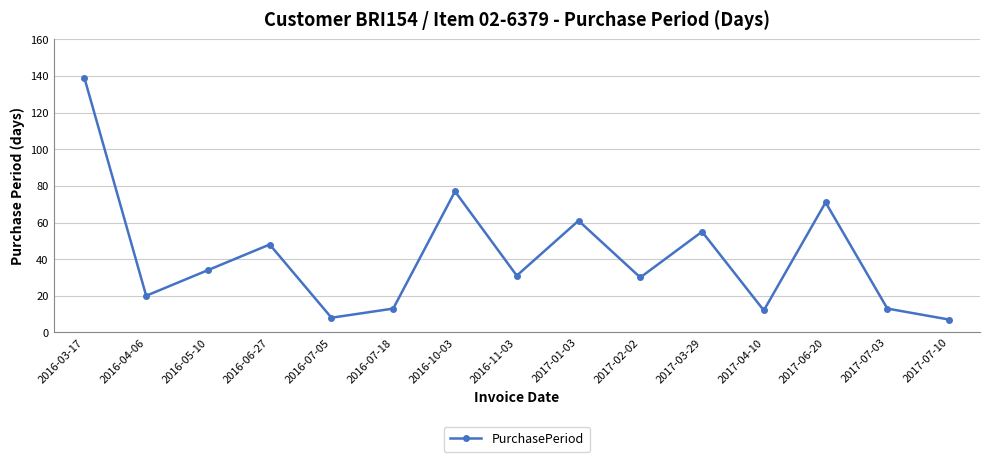

How many points are lower than both their immediate neighbors (excluding endpoints)?

5